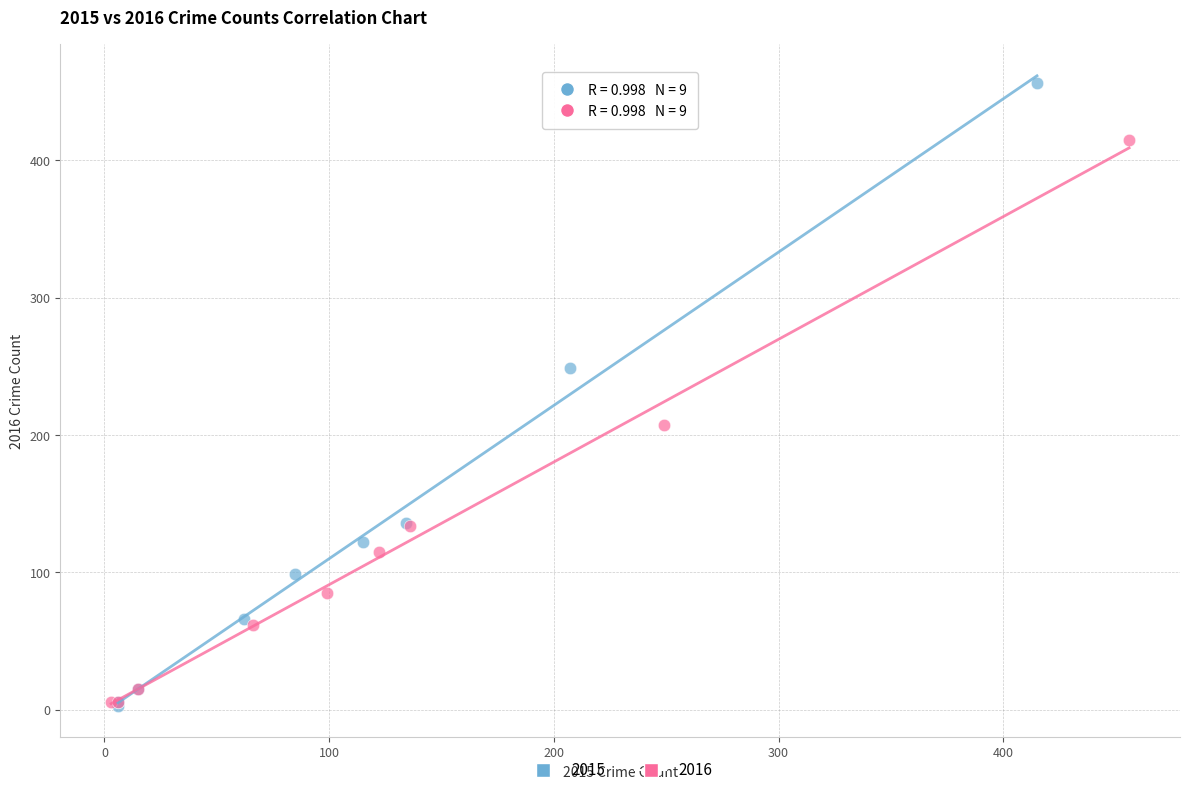

Which series has the widest spread of Y values?

2015